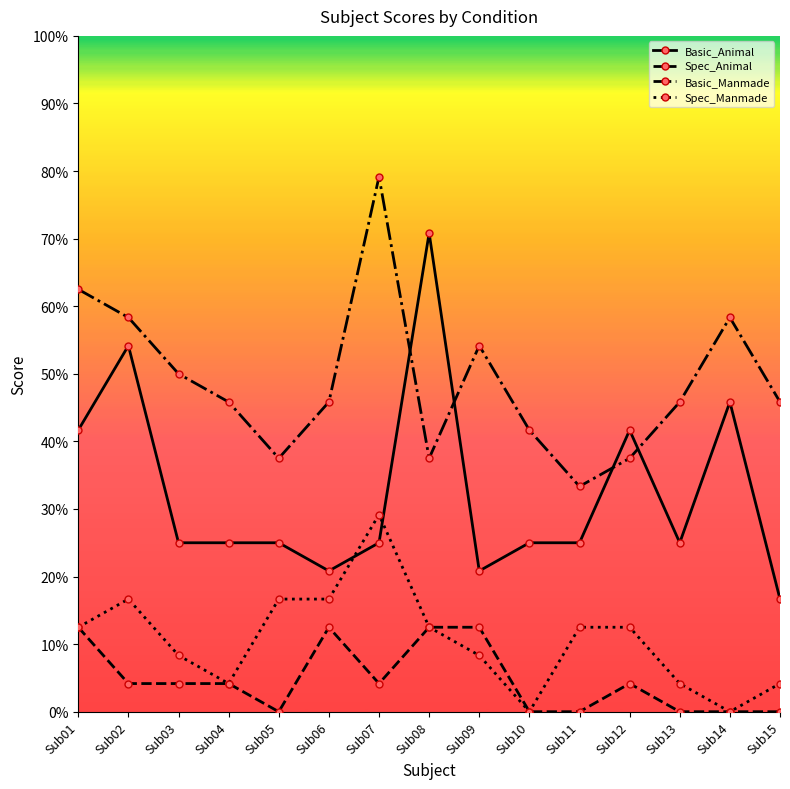

At Sub02, list the series in order from smallest to largest.

Spec_Animal, Spec_Manmade, Basic_Animal, Basic_Manmade